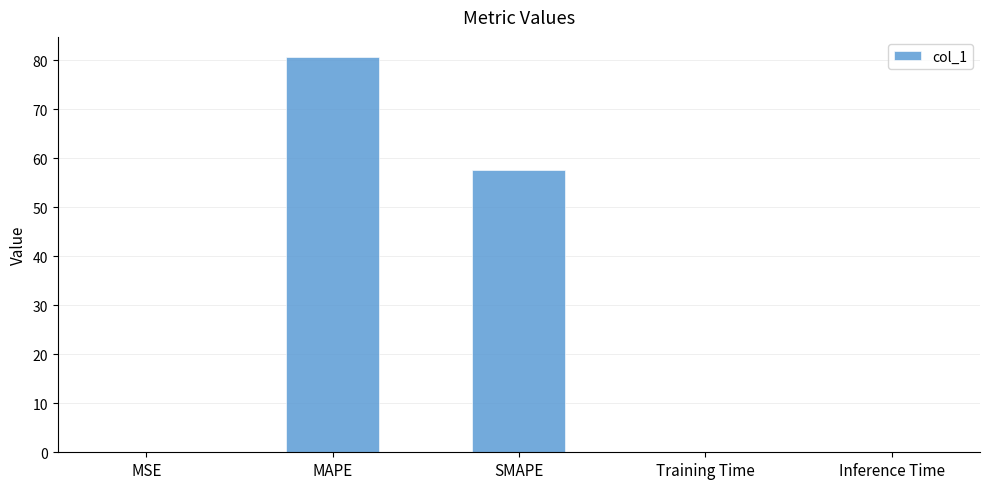

What is the approximate value at MAPE?

80.7